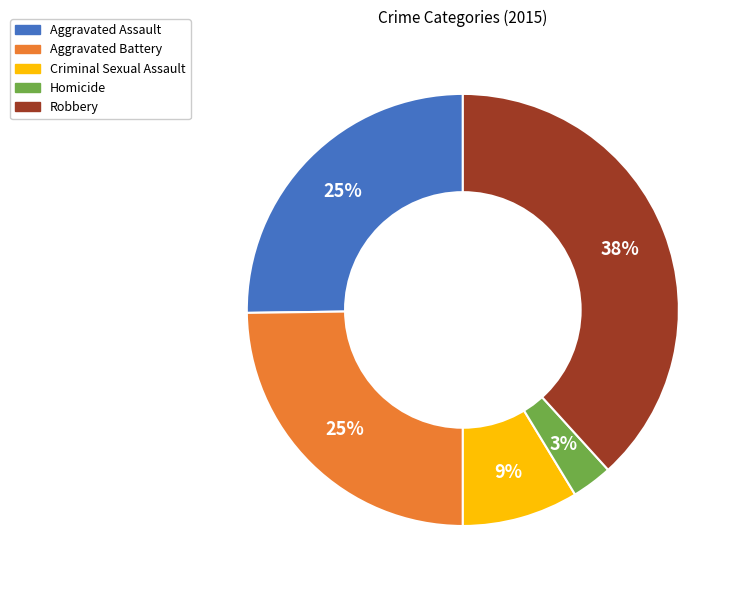

Is there a majority slice in this chart?

No